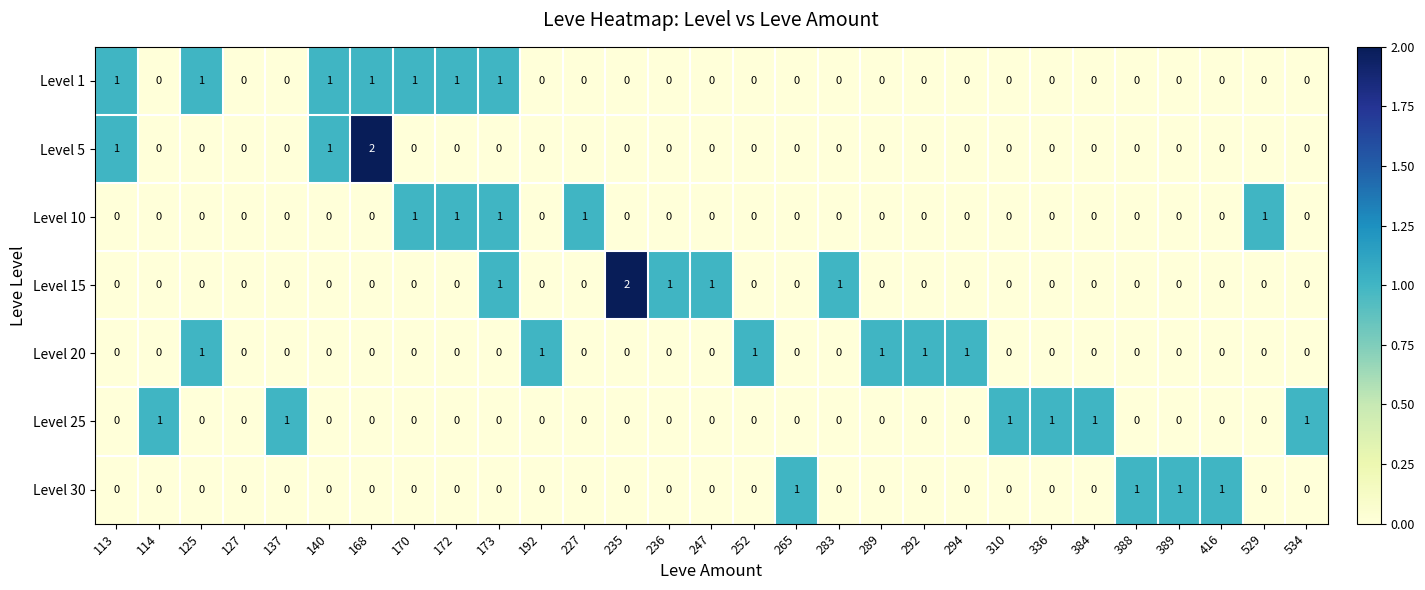

What is the sum of all Level 10 values?

5